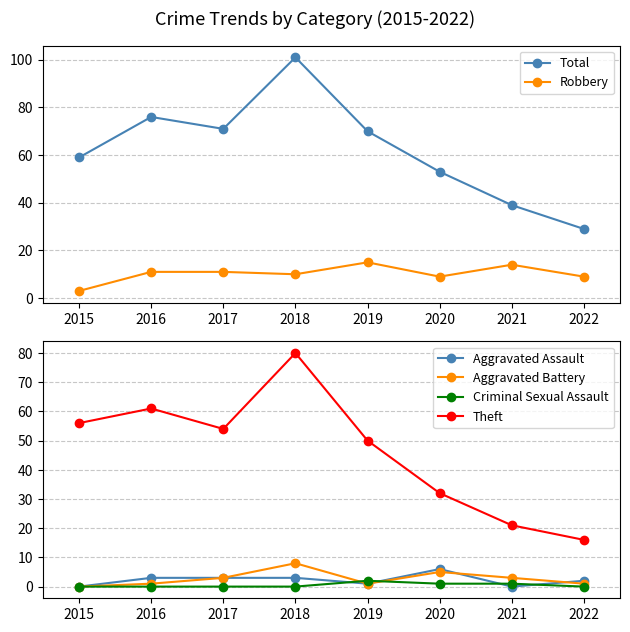

At which category is the sum across all series the highest?

2018